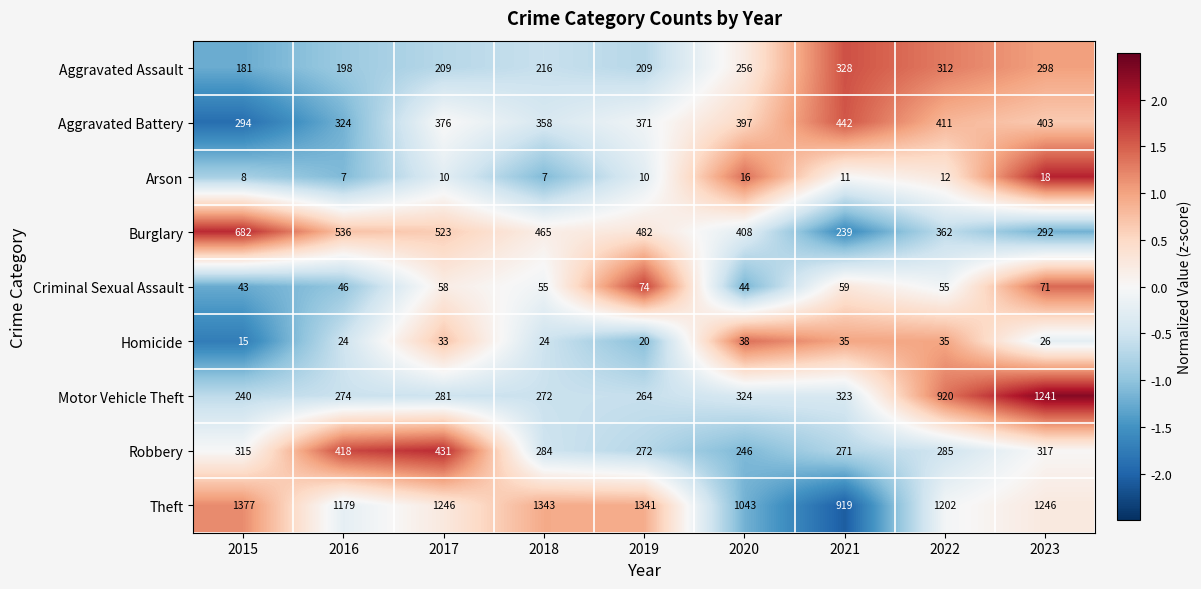

What is the difference between the maximum and second lowest values in the Burglary series?

390